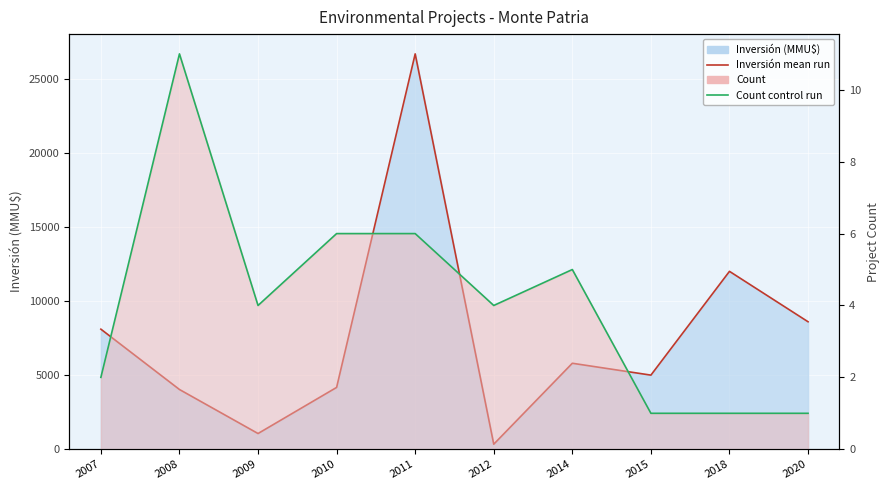

True or false: Inversión mean run and Count control run cross at least once.

False